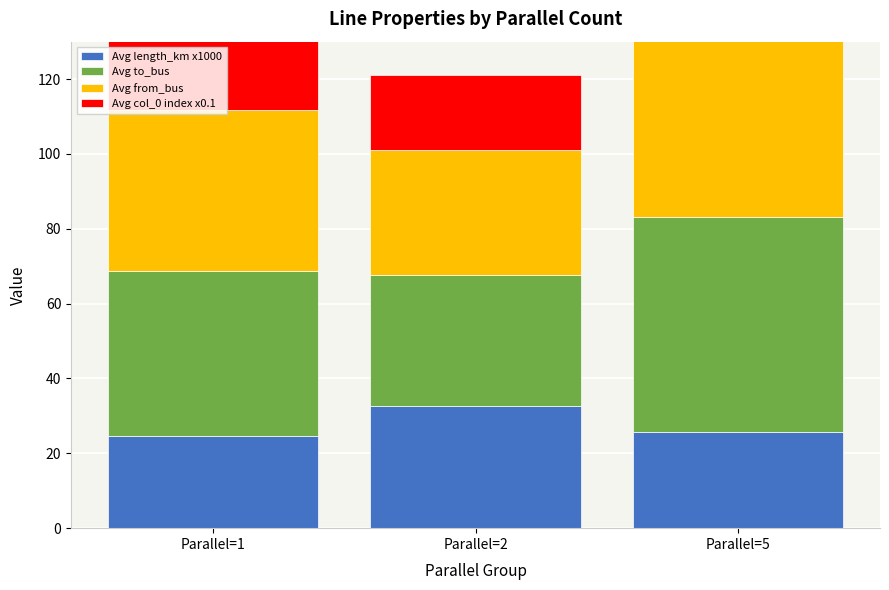

List the labels in order of Avg col_0 index x0.1 value, smallest first.

Parallel=1, Parallel=2, Parallel=5